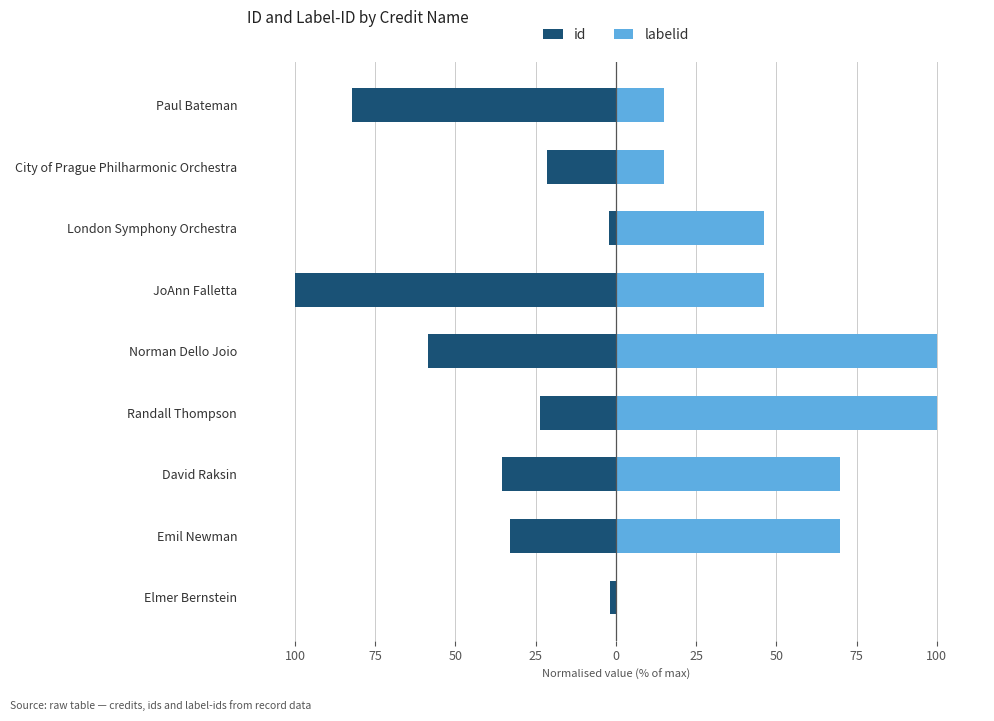

Rank the series at Norman Dello Joio from lowest to highest value.

id, labelid